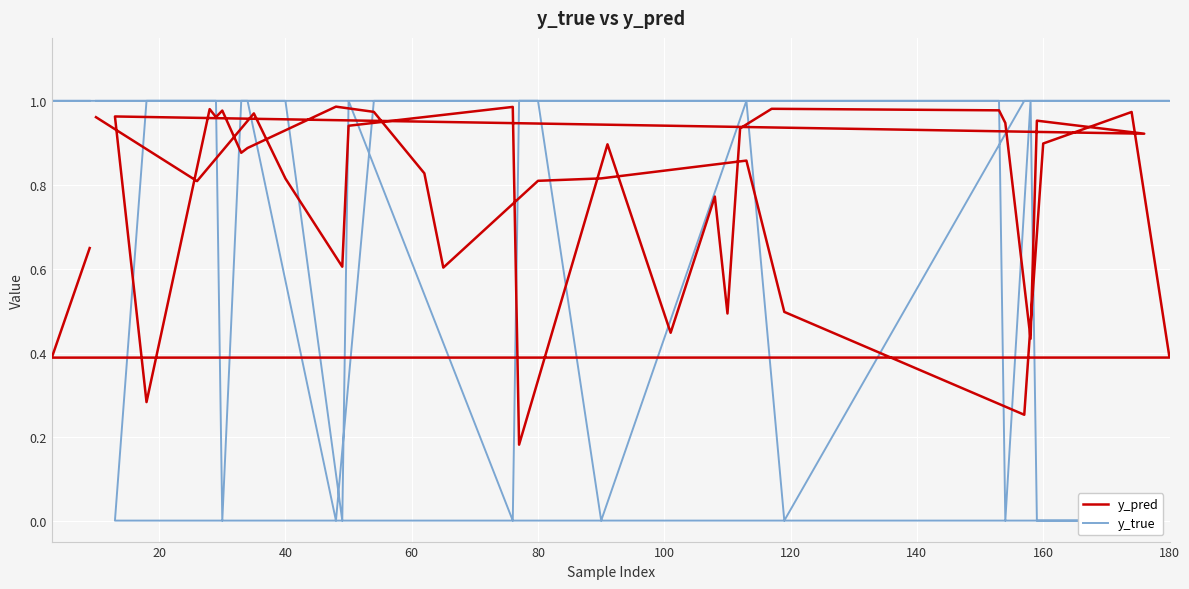

True or false: y_true has more than 2 points higher than both neighbors.

True